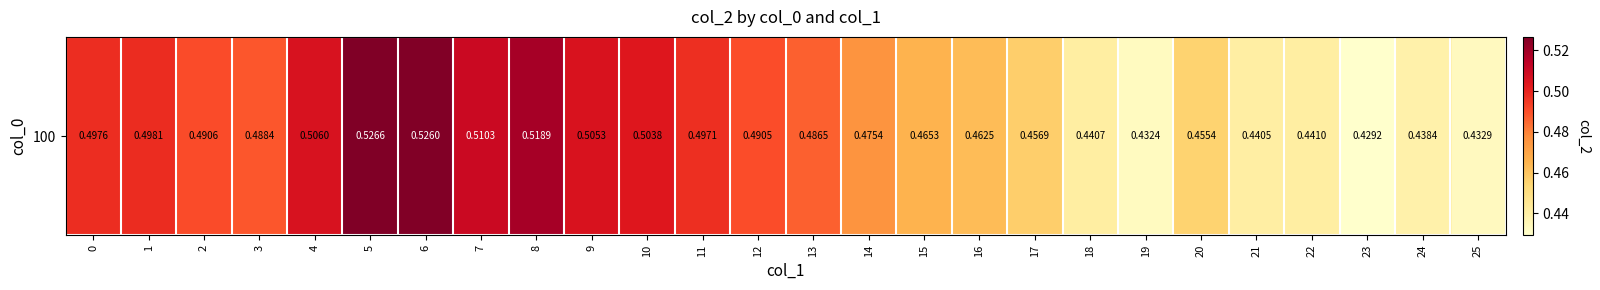

List the labels in order of value, largest first.

5, 6, 8, 7, 4, 9, 10, 1, 0, 11, 2, 12, 3, 13, 14, 15, 16, 17, 20, 22, 18, 21, 24, 25, 19, 23